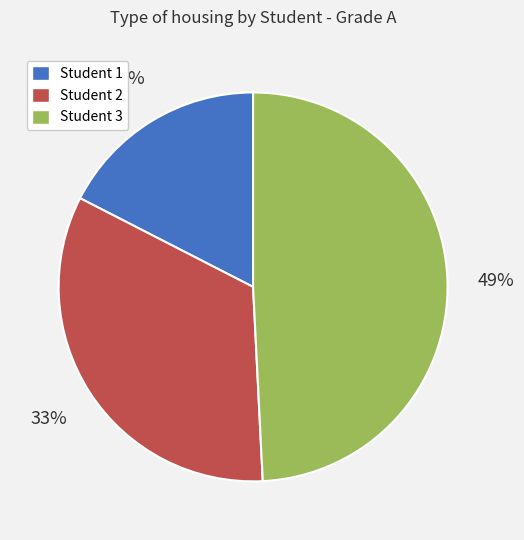

Do Student 3 and Student 1 together represent more than half of the pie?

Yes